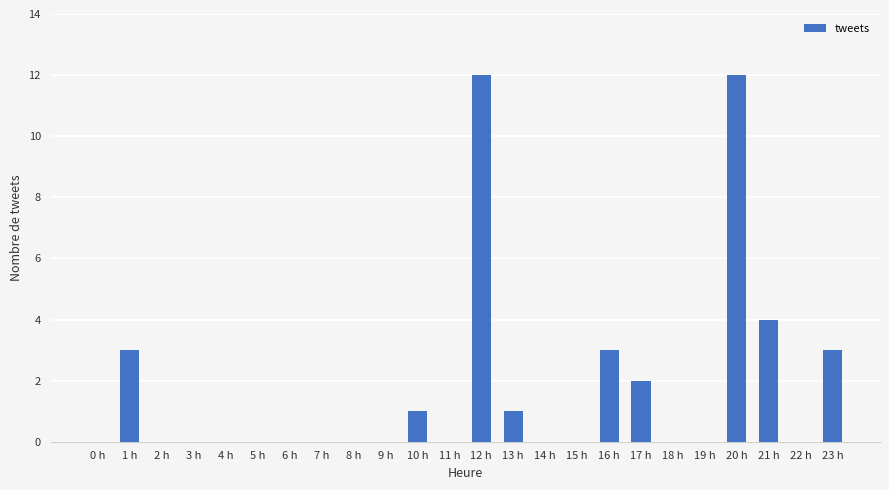

What is the greatest value displayed?

12